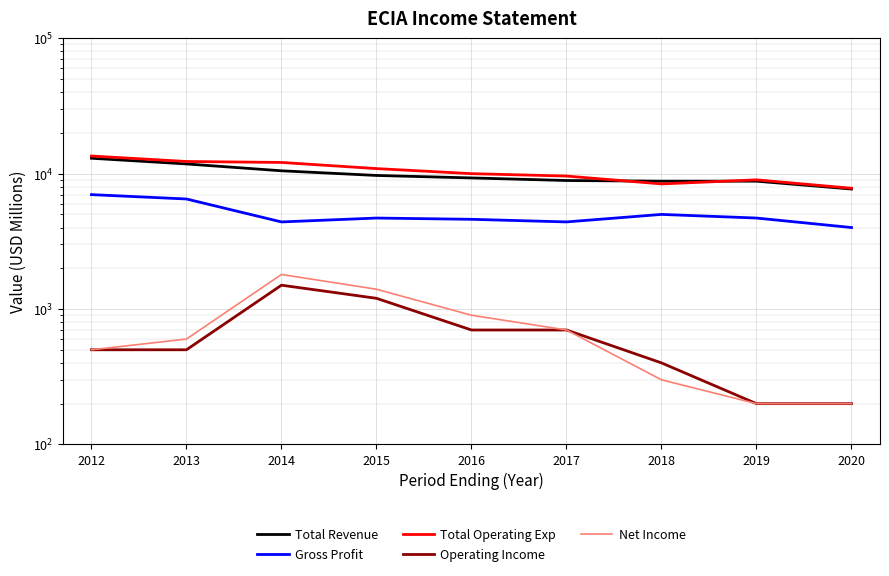

At 2017, list the series in order from largest to smallest.

Total Operating Exp, Total Revenue, Gross Profit, Operating Income, Net Income